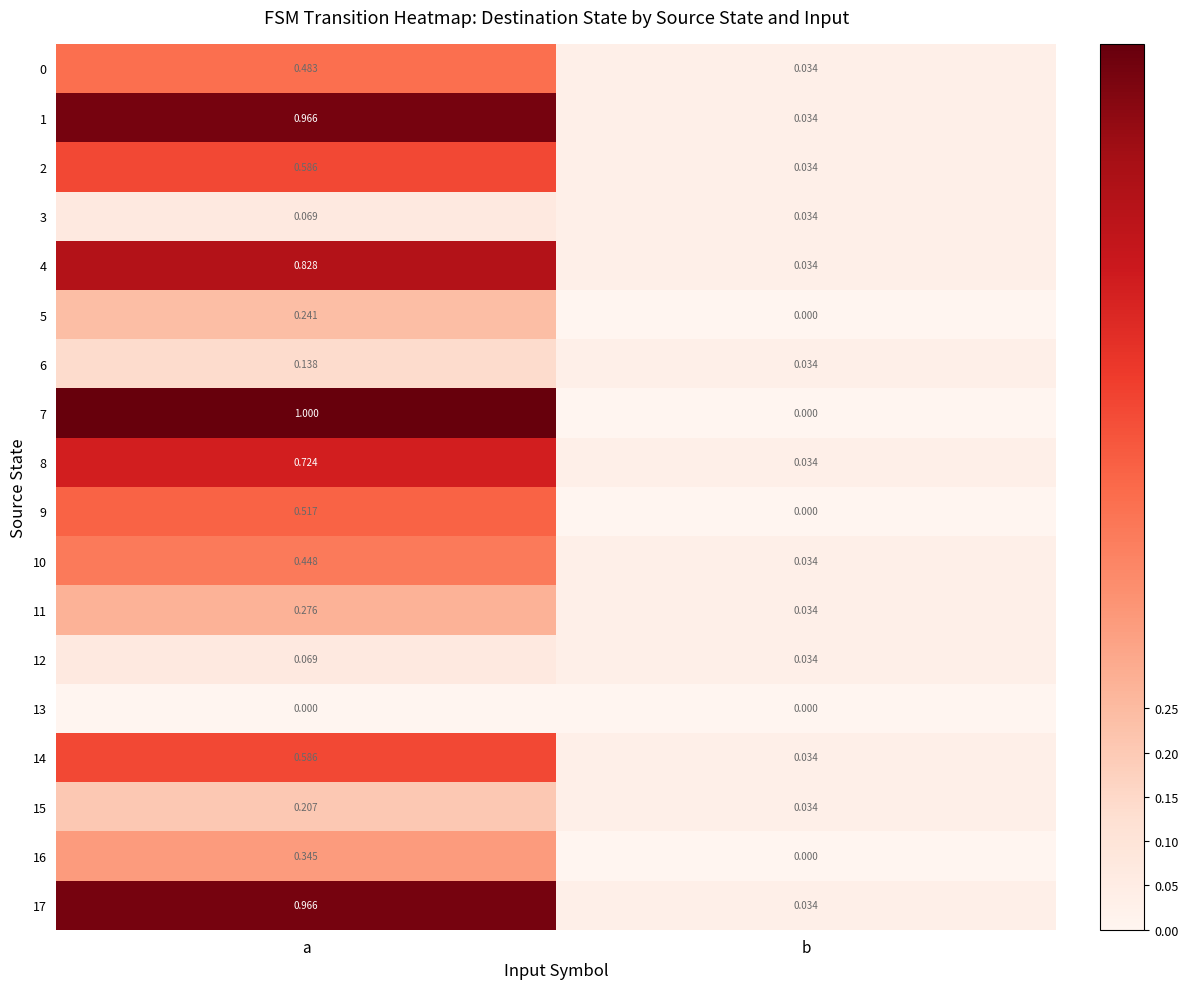

At which category is the sum across all series the highest?

a